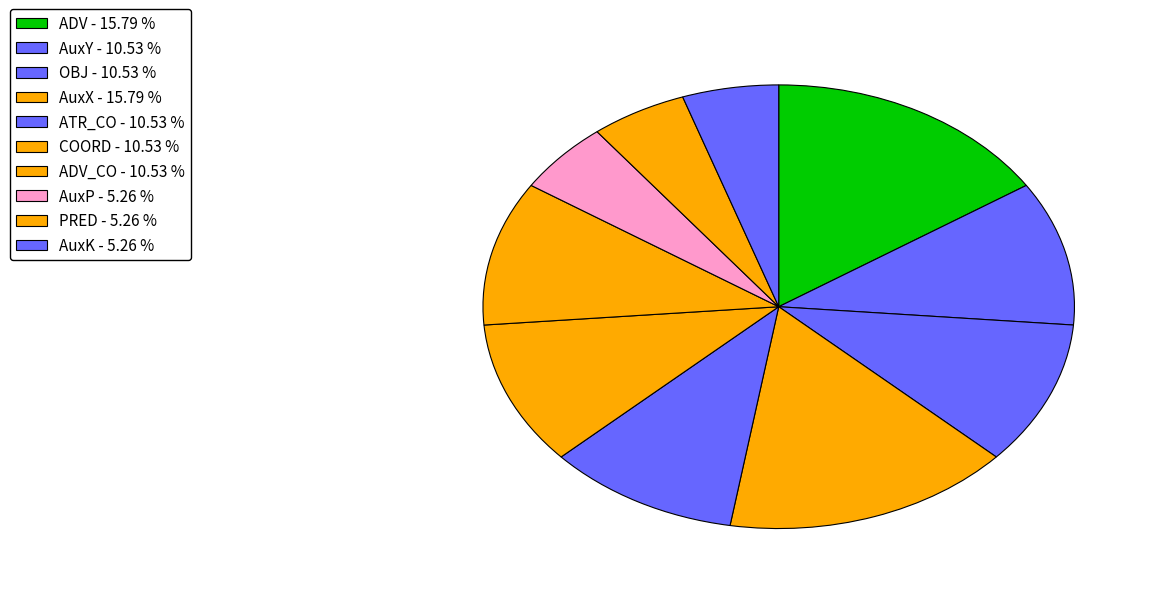

Count the number of slices in the pie.

10